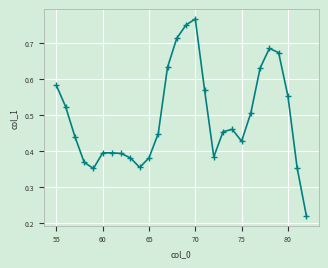

Count the values in the range 0 to 1.

28